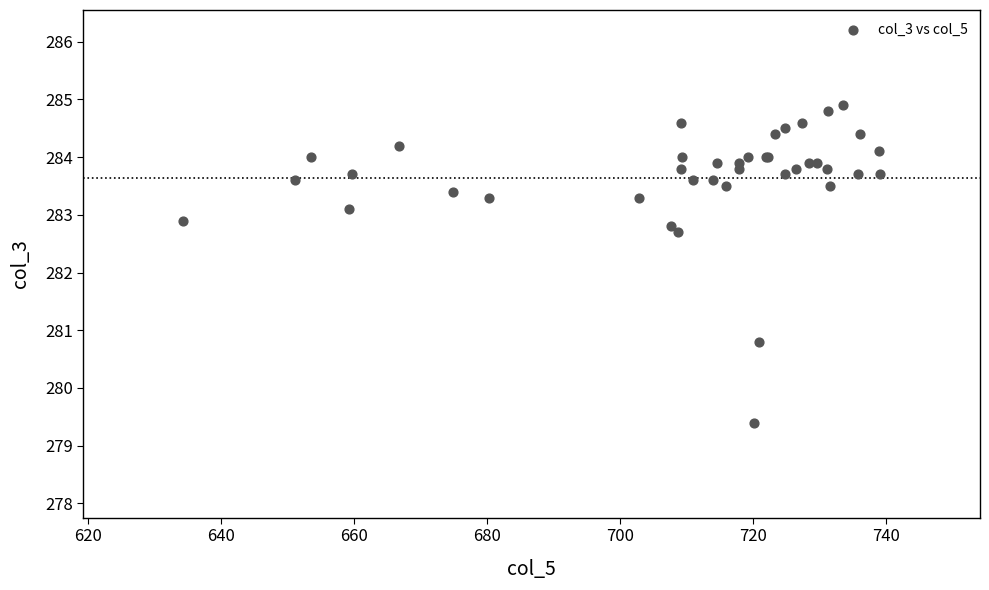

What Y value in the scatter plot is closest to 282?

282.7